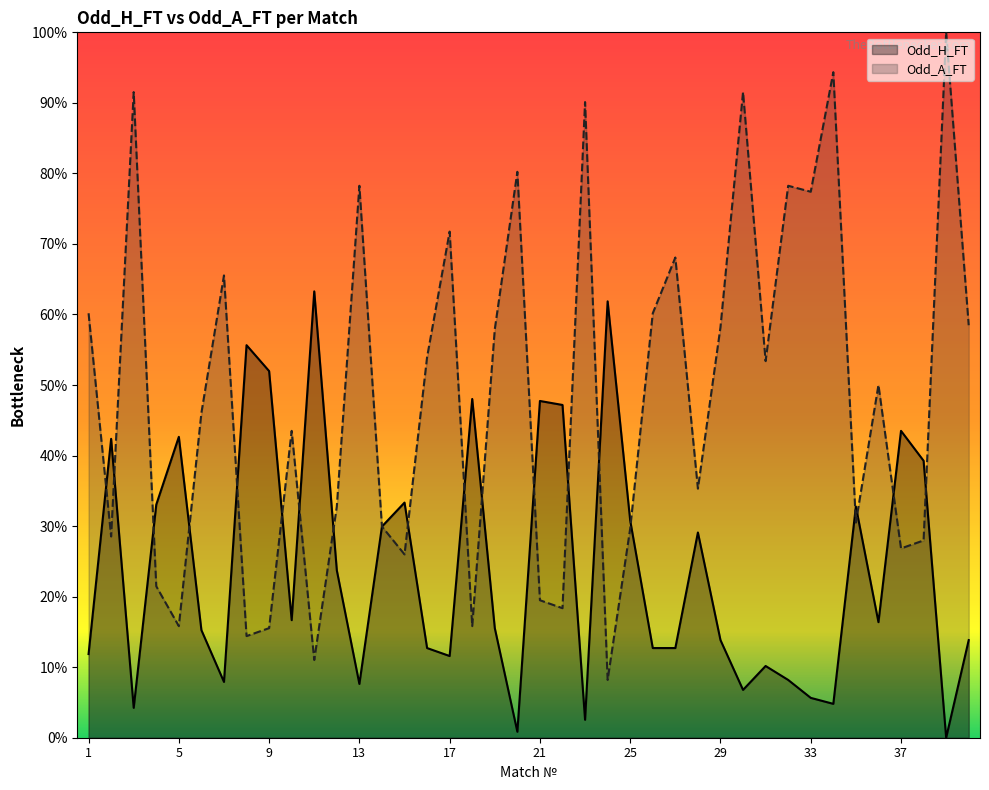

List the series in order of their peak value, lowest first.

Odd_H_FT, Odd_A_FT